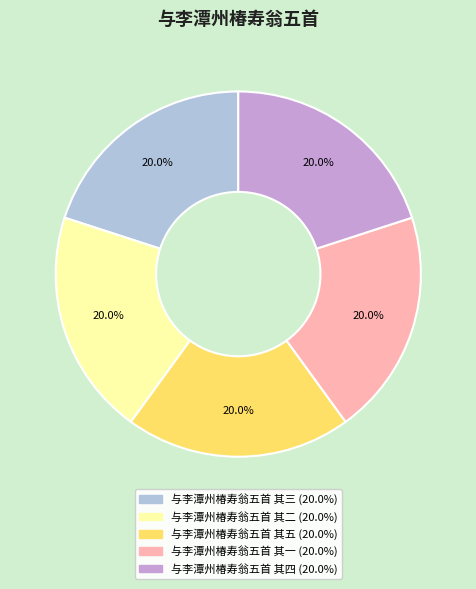

What percentage is the 与李潭州椿寿翁五首 其二 slice, to the nearest percent?

20%